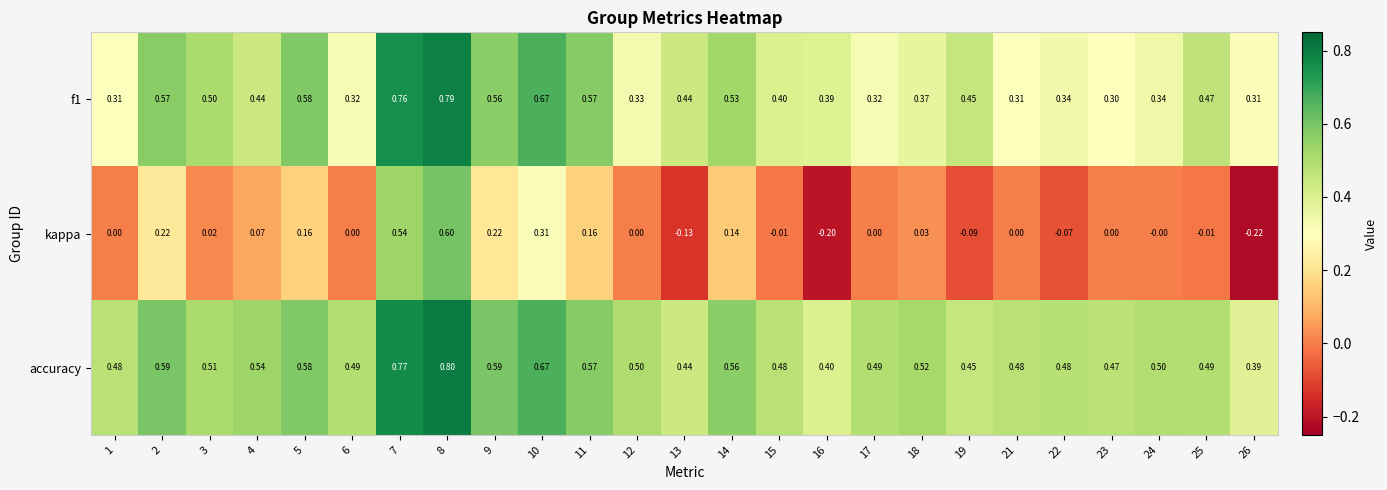

Which series changed the most between 8 and 19?

kappa